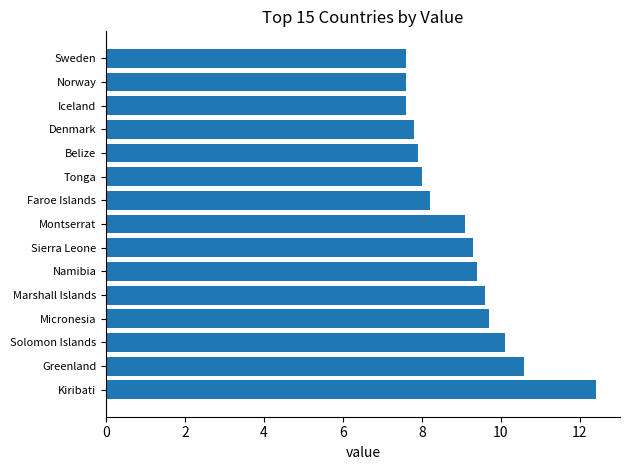

How many values exceed 9?

8